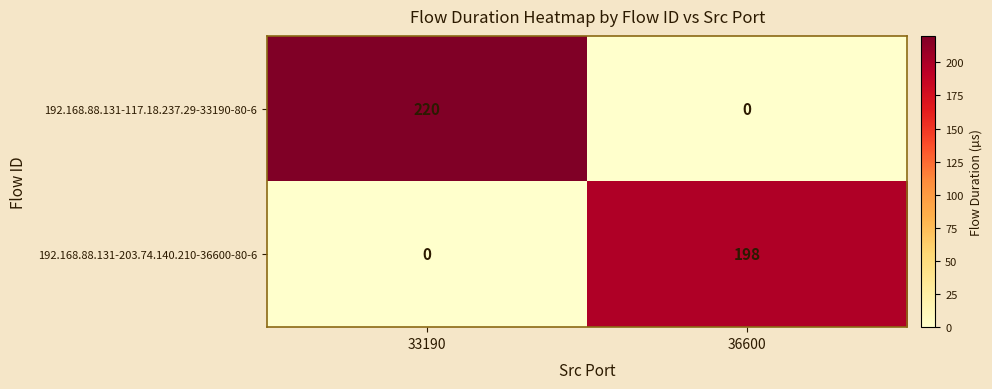

Is it true that 192.168.88.131-203.74.140.210-36600-80-6 equals 90 at 33190?

False